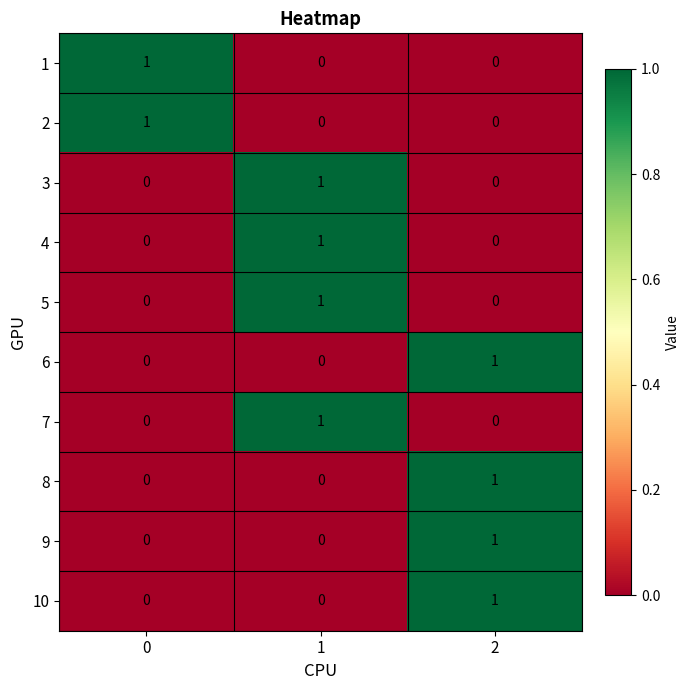

The value of 10 at 1 is 0. True or false?

True